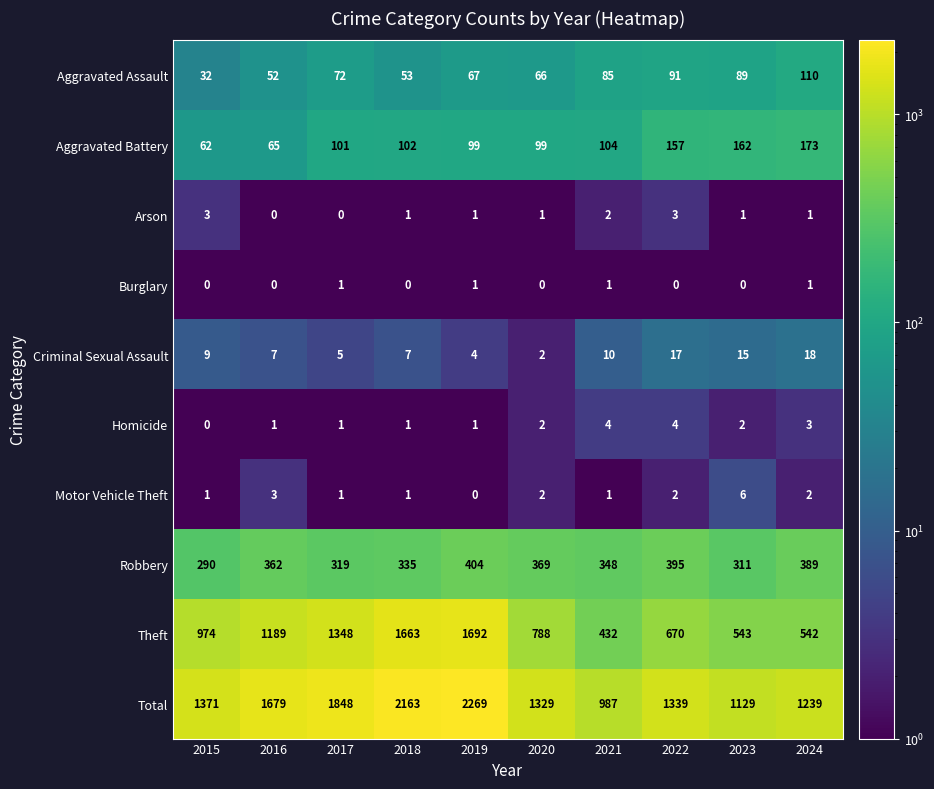

Is it true that Criminal Sexual Assault equals 15 at 2023?

True